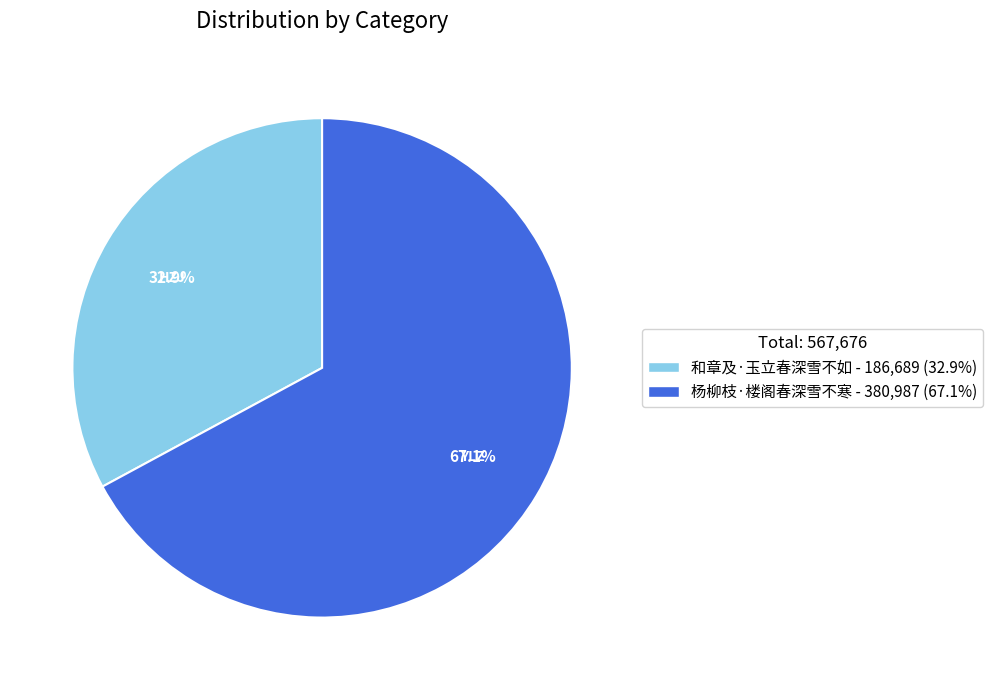

Rank the categories by value from highest to lowest.

杨柳枝·楼阁春深雪不寒, 和章及·玉立春深雪不如